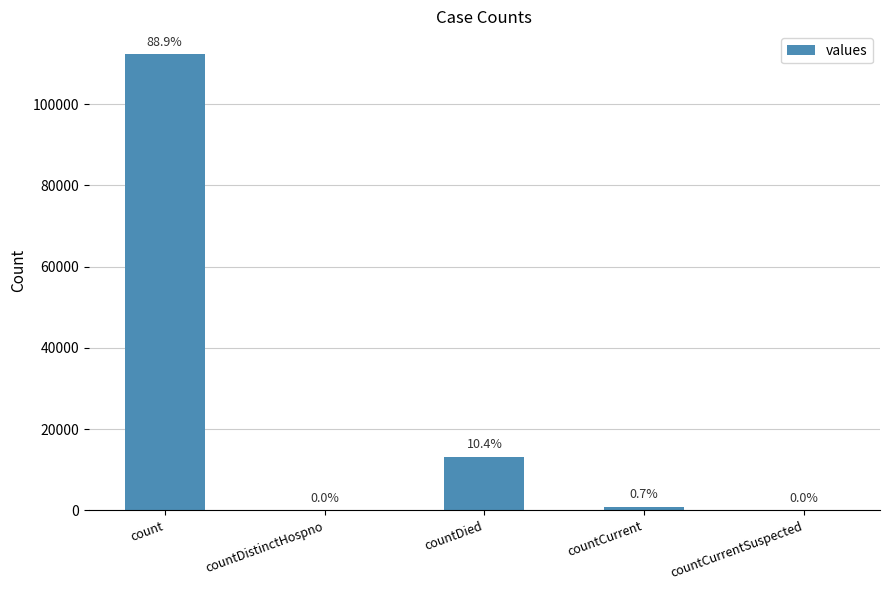

Are the bars horizontal?

No